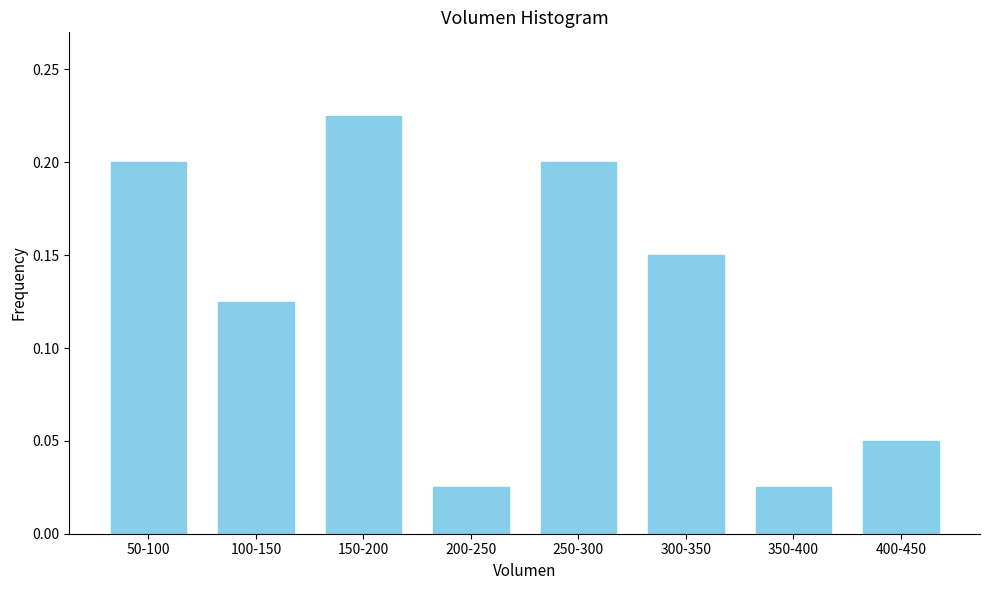

What position from the right is 50-100?

8